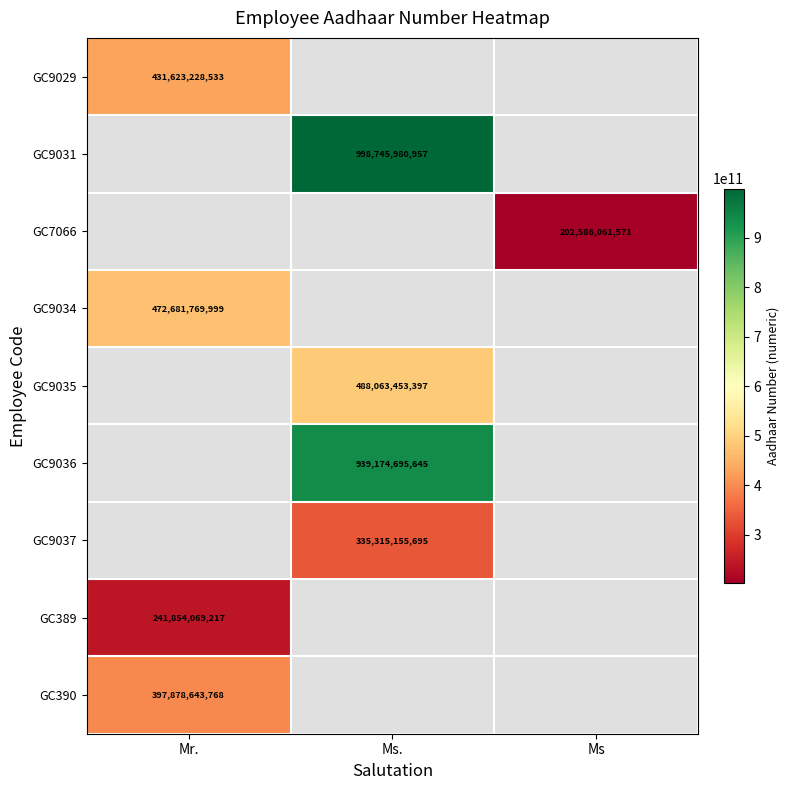

The value of GC389 at Mr. is 241854069217. True or false?

True